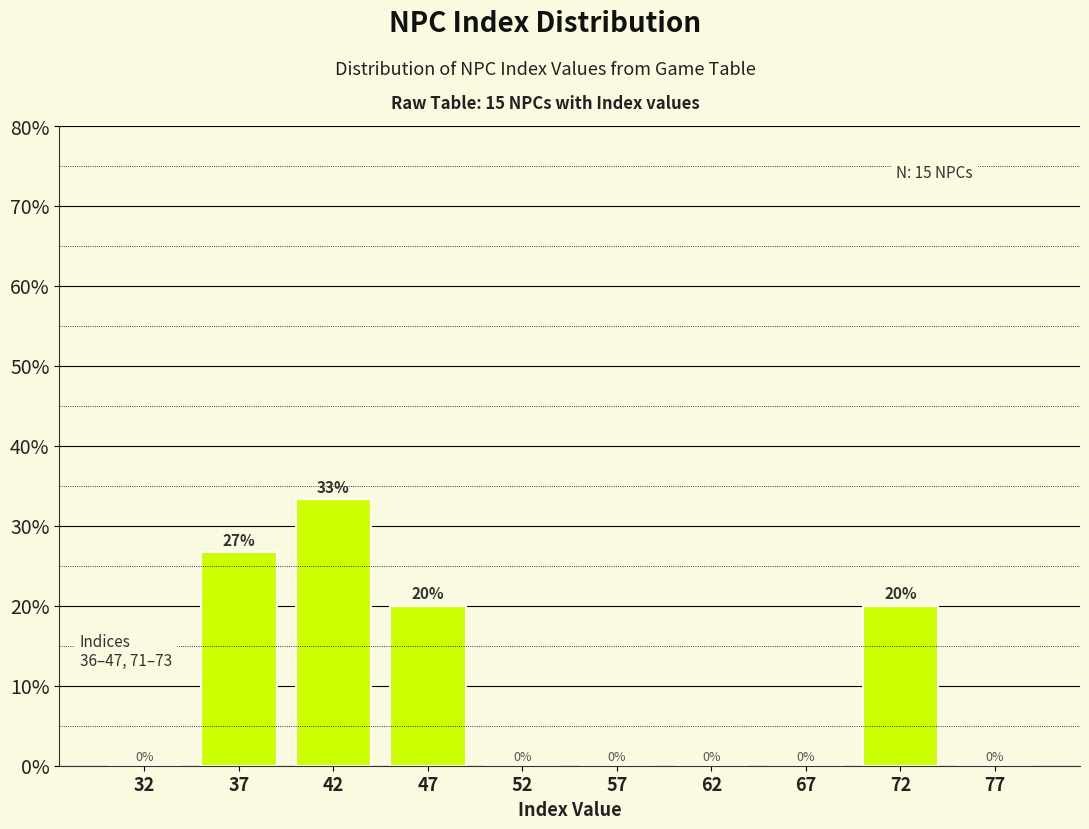

Over which range of the x-axis is the bar tallest?

40 to 45